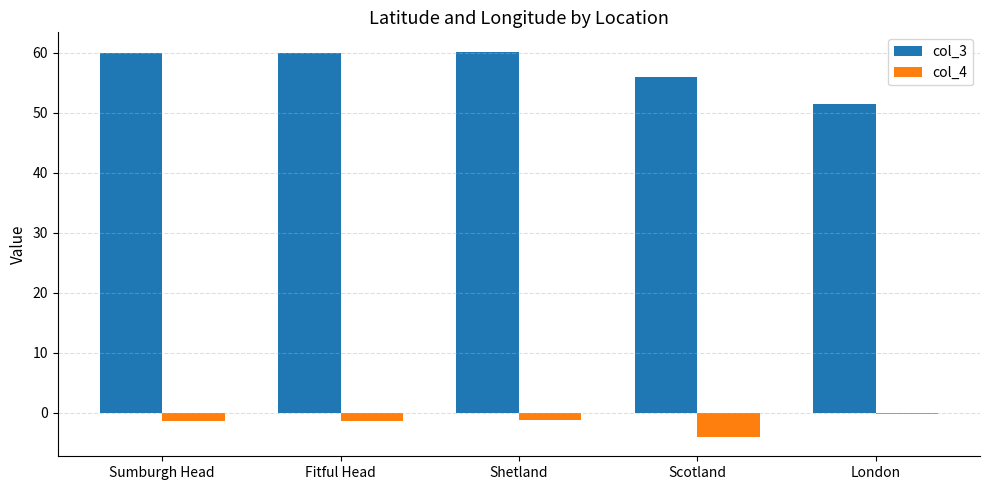

How many distinct data groups are displayed?

2